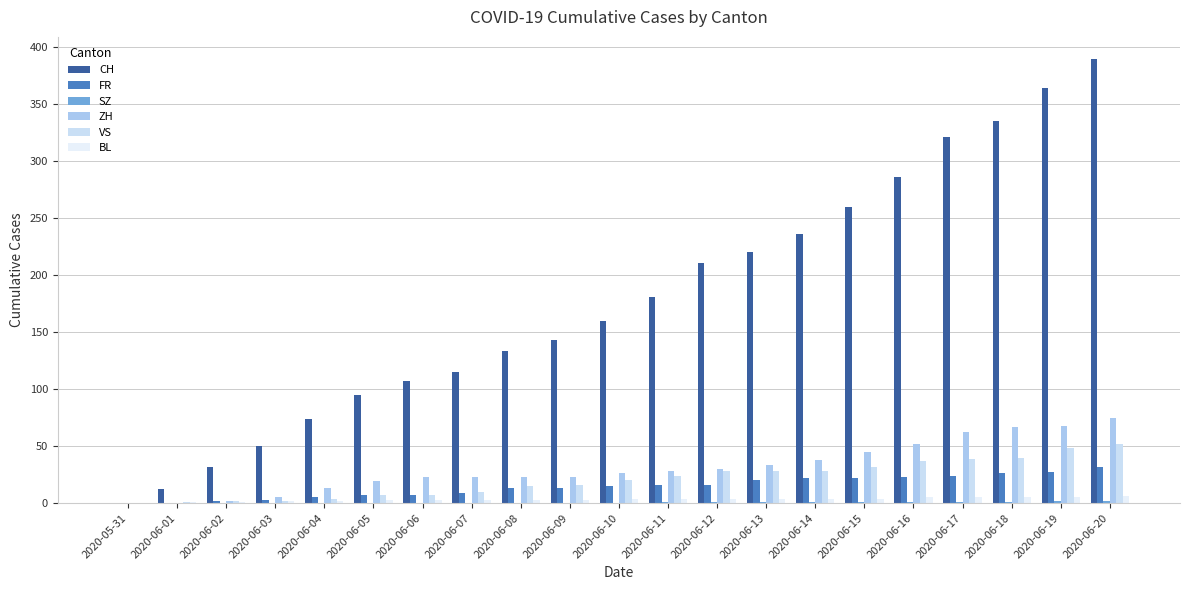

The value of SZ at 2020-06-11 is 1. True or false?

True